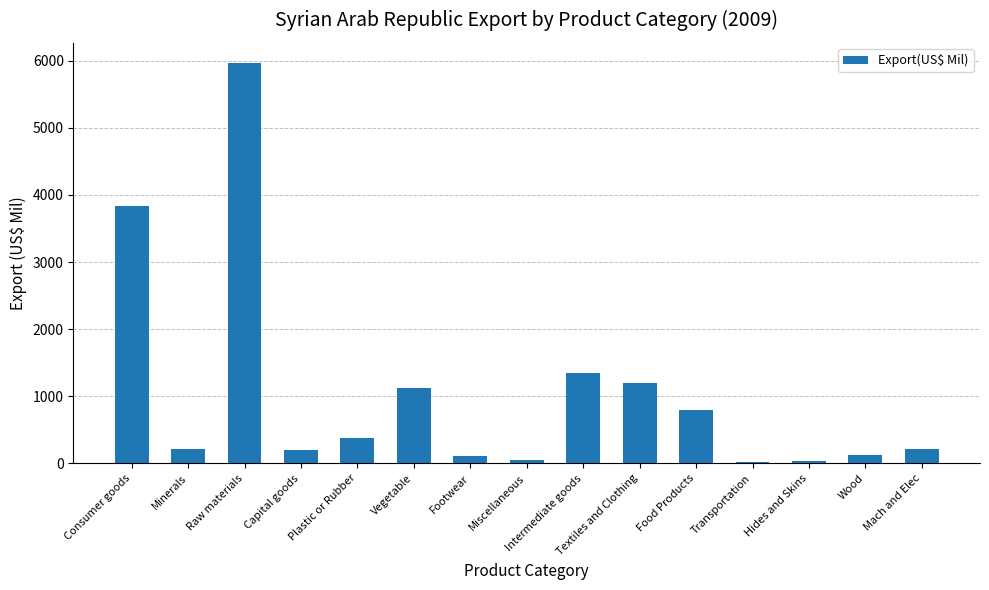

The chart shows a value of 793.9 at Food Products. True or false?

True